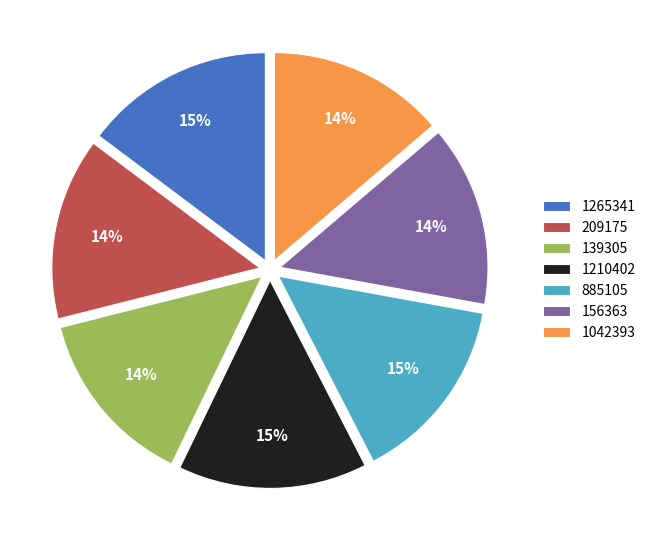

Is there any slice that represents more than half of the pie?

No